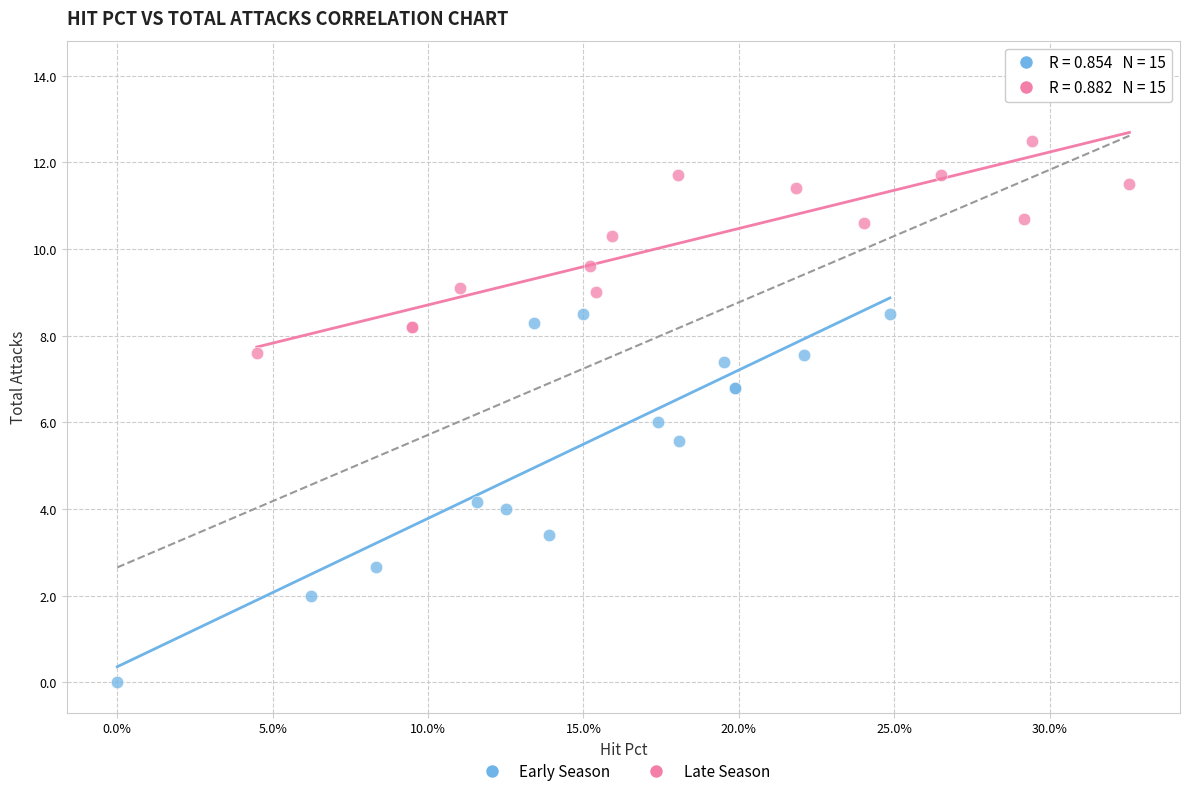

Which series has the widest spread of Y values?

Early Season